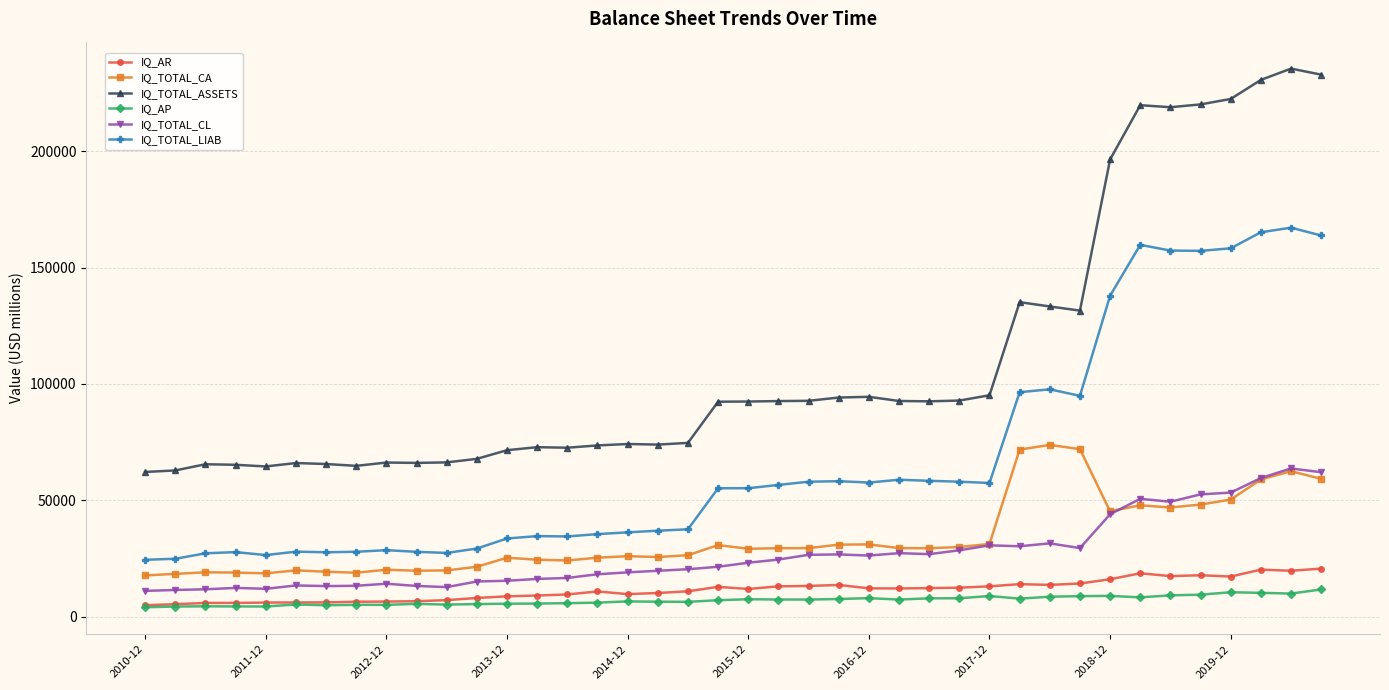

Which series has the widest spread of values?

IQ_TOTAL_ASSETS